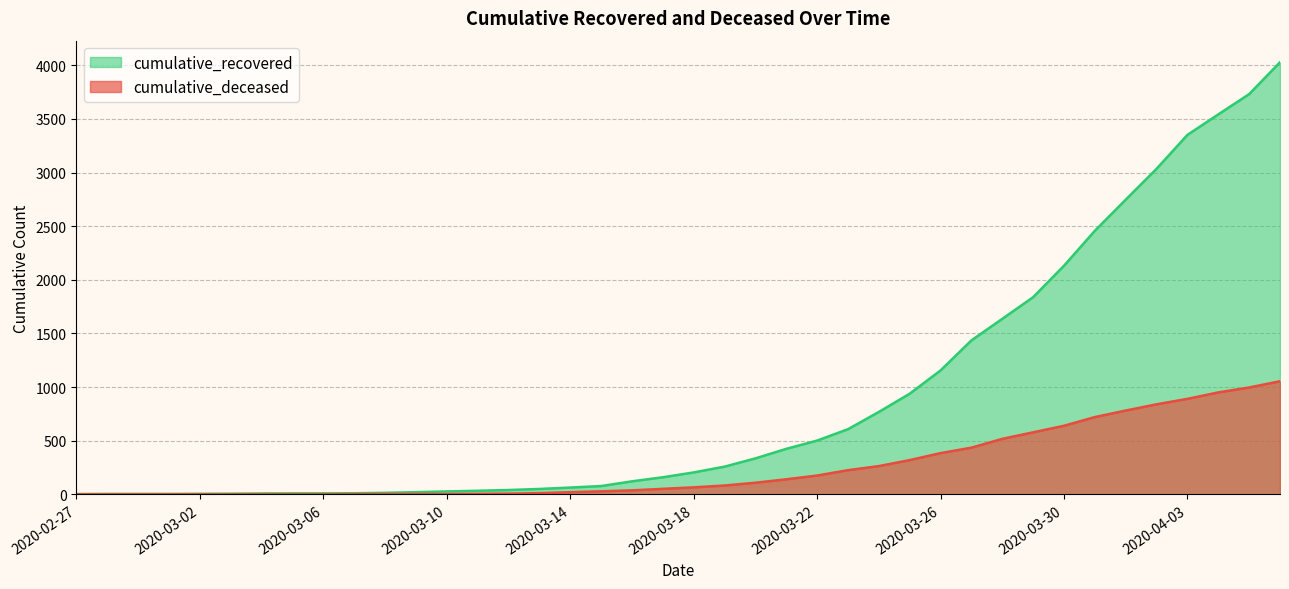

Rank the series by their maximum value, from lowest to highest.

cumulative_deceased, cumulative_recovered